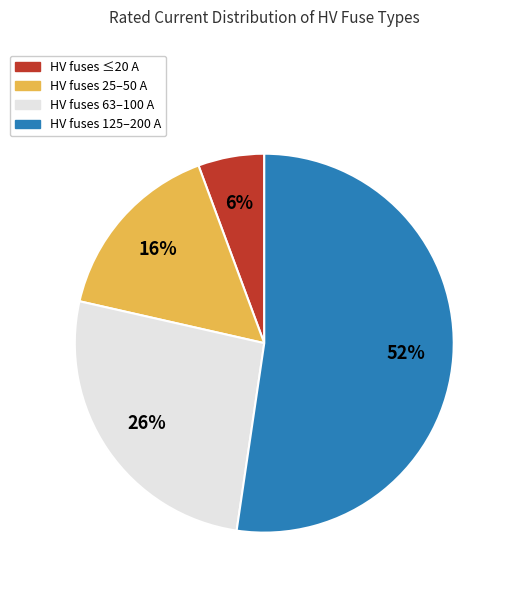

Does any single category account for the majority?

Yes